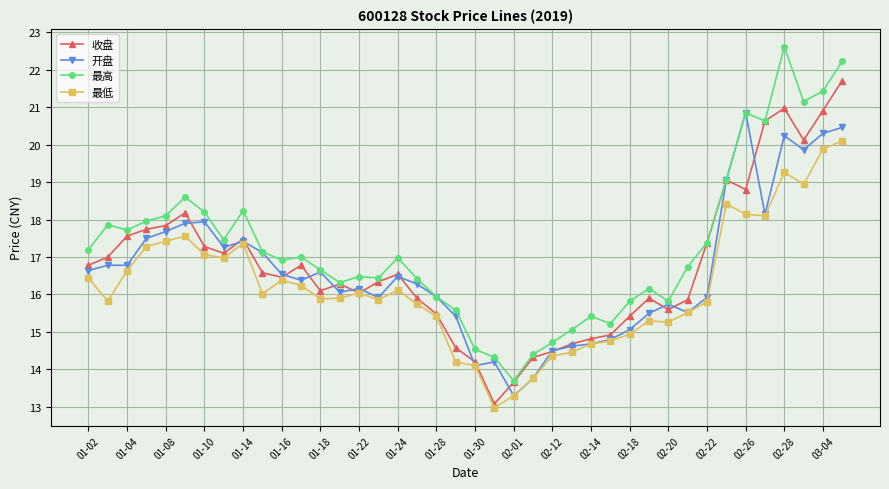

What is the value of the 最低 point at the 34th from the left?

18.4